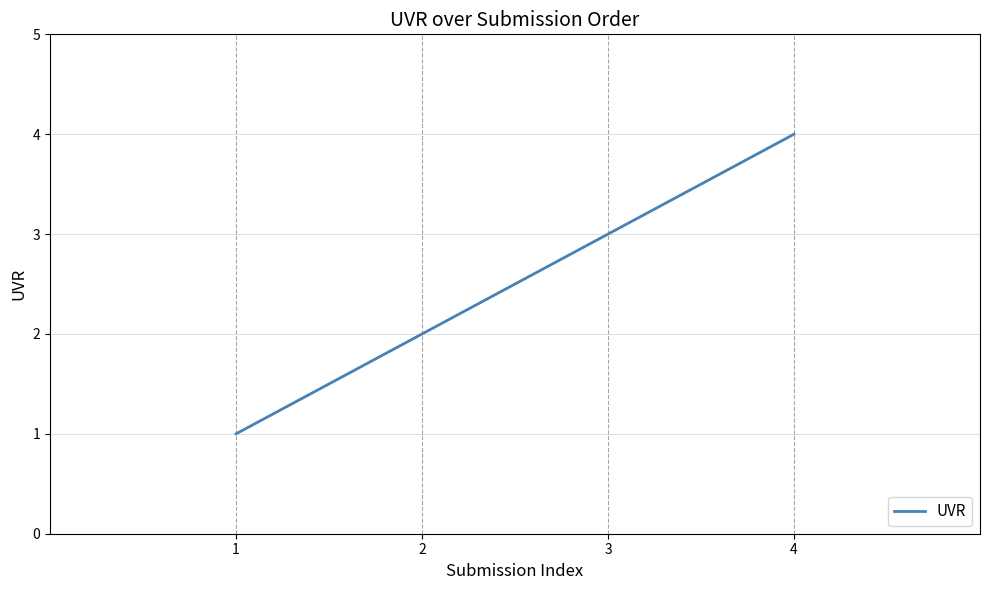

What is the difference between the maximum and minimum values?

3